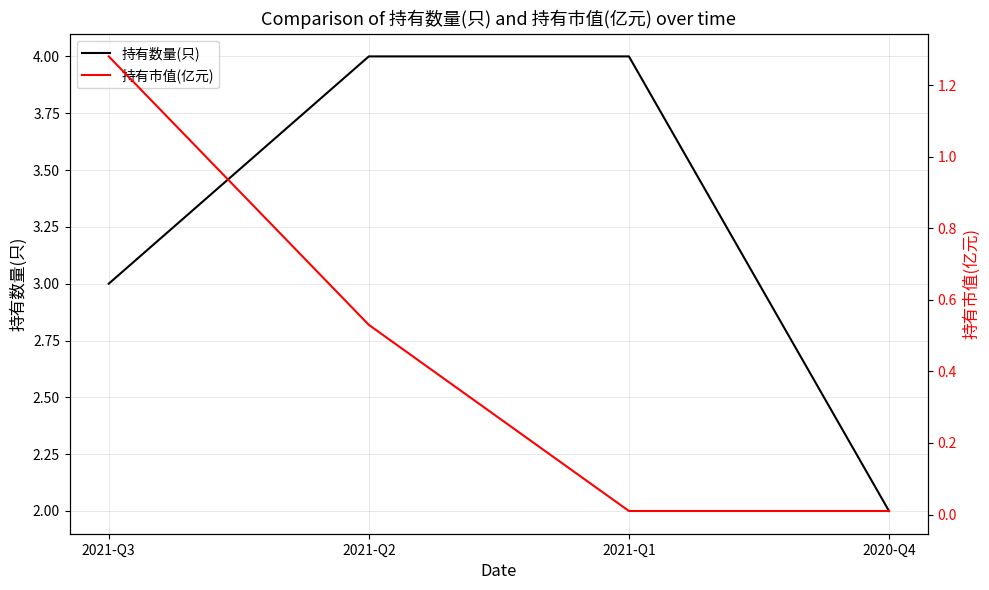

List the labels in order of 持有数量(只) value, smallest first.

2020-Q4, 2021-Q3, 2021-Q2, 2021-Q1